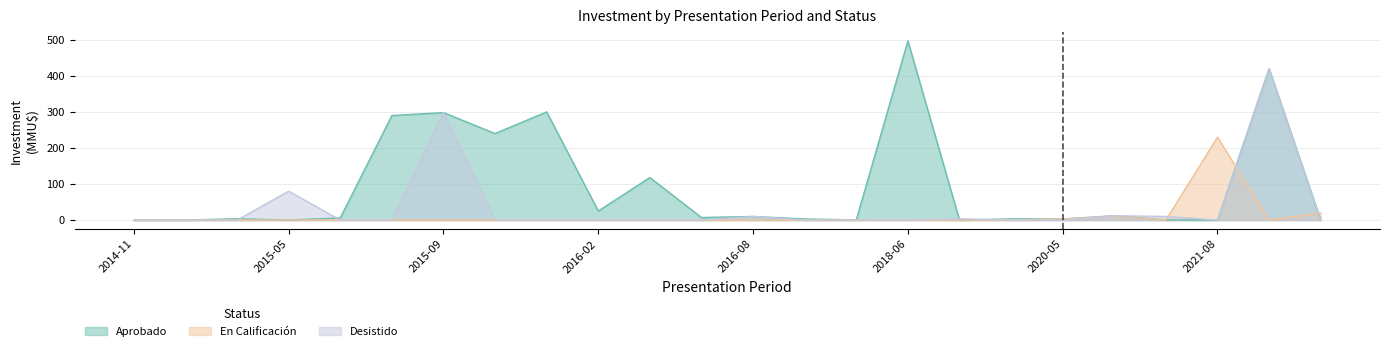

Reading left to right, transcribe all the data shown in this chart.

Aprobado: 0.0	0.0	3.6	0.0	6.0	290.0	298.0	240.0	300.0	25.0	118.0	7.0	10.0	3.0	0.5	497.0	0.0	3.2	3.0	12.0	0.3	0.0	420.0	0.0
En Calificación: 0.0	0.0	0.0	0.0	0.0	0.0	0.0	0.0	0.0	0.0	0.0	0.0	0.0	0.0	0.0	0.0	0.0	0.0	3.0	11.0	0.0	230.0	0.0	19.7
Desistido: 0.0	0.0	0.0	80.0	0.0	0.0	298.0	0.0	0.0	0.0	0.0	0.0	10.0	0.0	0.3	0.0	3.5	0.0	0.0	12.0	10.0	0.0	420.0	0.0